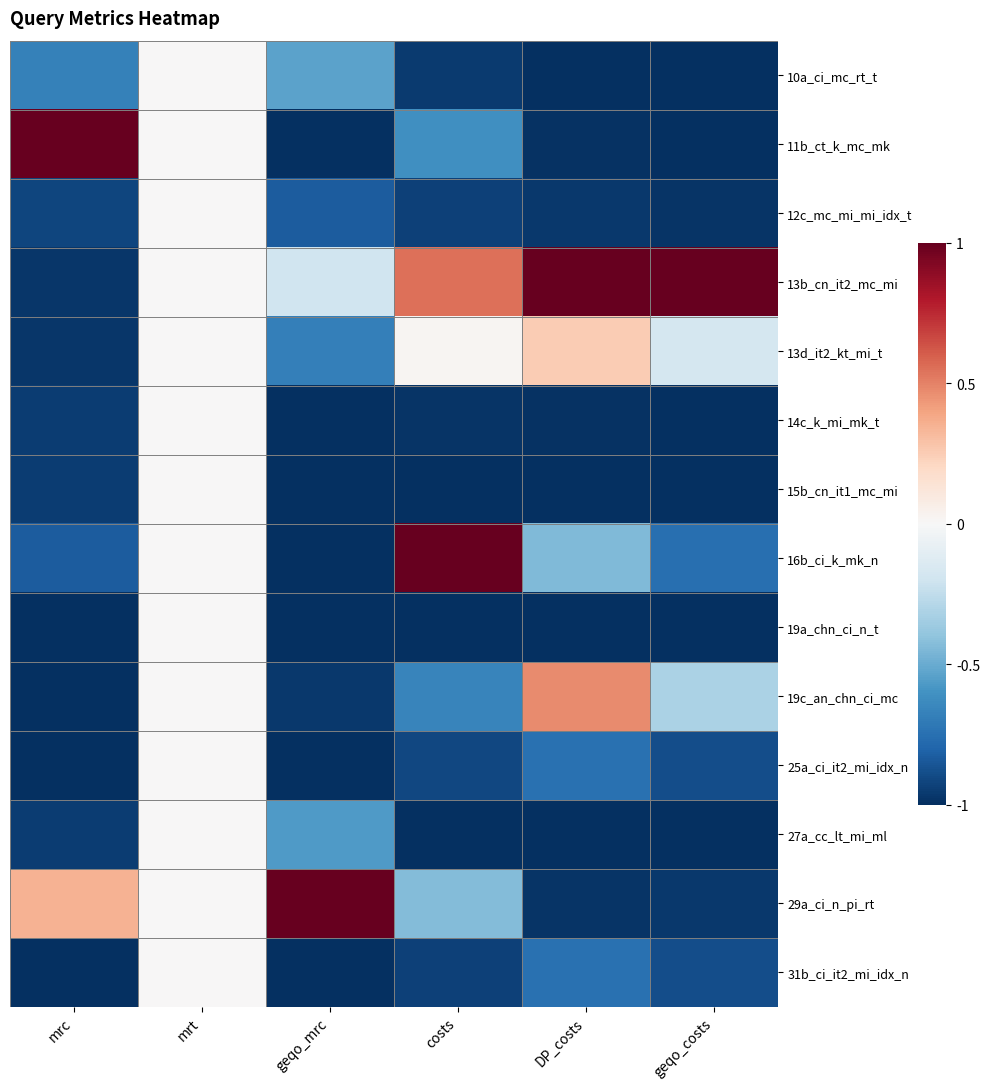

Rank the series by their maximum value, from highest to lowest.

11b_ct_k_mc_mk, 13b_cn_it2_mc_mi, 16b_ci_k_mk_n, 29a_ci_n_pi_rt, 19c_an_chn_ci_mc, 13d_it2_kt_mi_t, 10a_ci_mc_rt_t, 12c_mc_mi_mi_idx_t, 14c_k_mi_mk_t, 15b_cn_it1_mc_mi, 19a_chn_ci_n_t, 25a_ci_it2_mi_idx_n, 27a_cc_lt_mi_ml, 31b_ci_it2_mi_idx_n